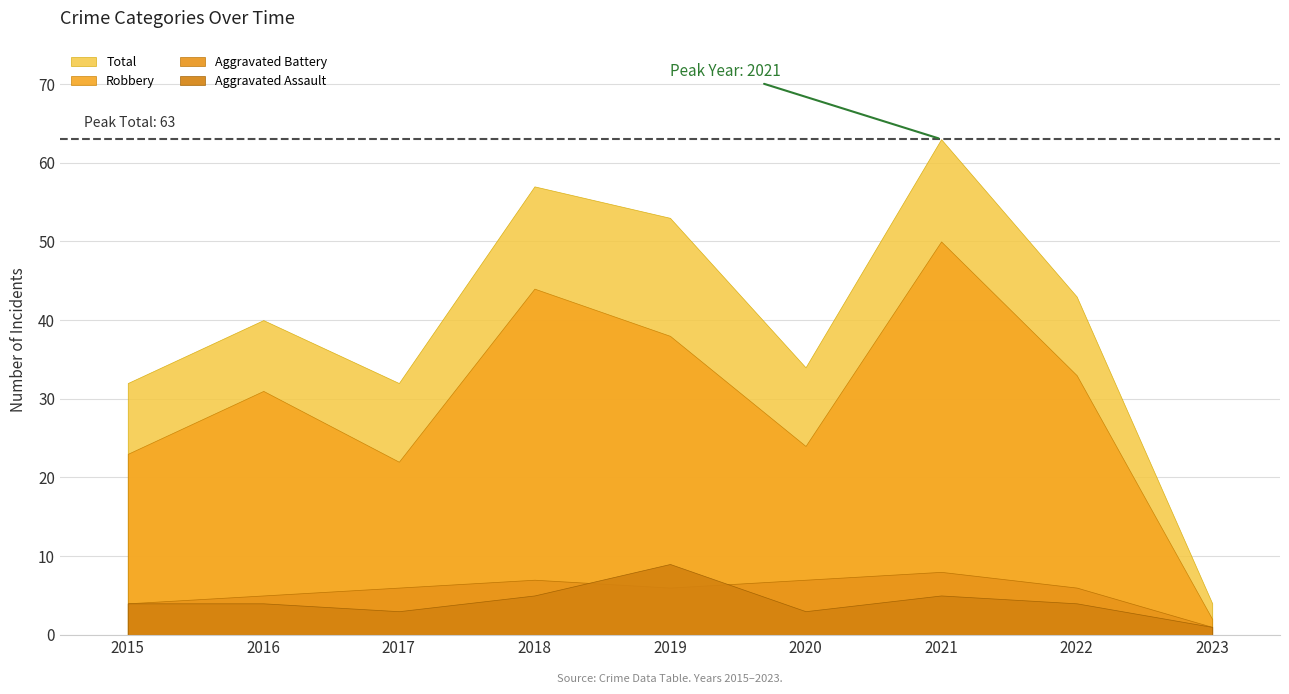

How many Aggravated Battery values are between 5 and 7?

6